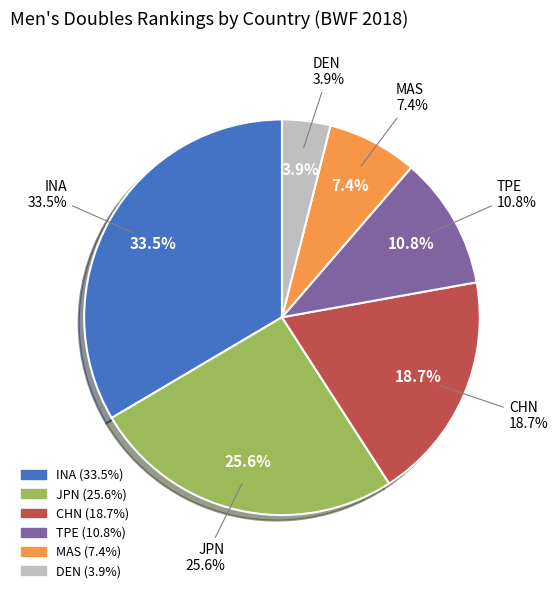

How many segments does this pie chart have?

6